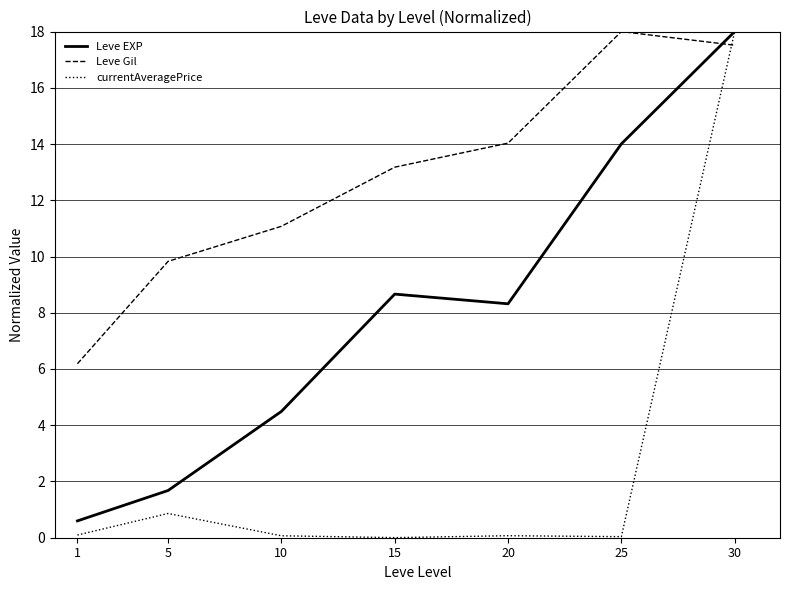

Count the number of data series in this chart.

3